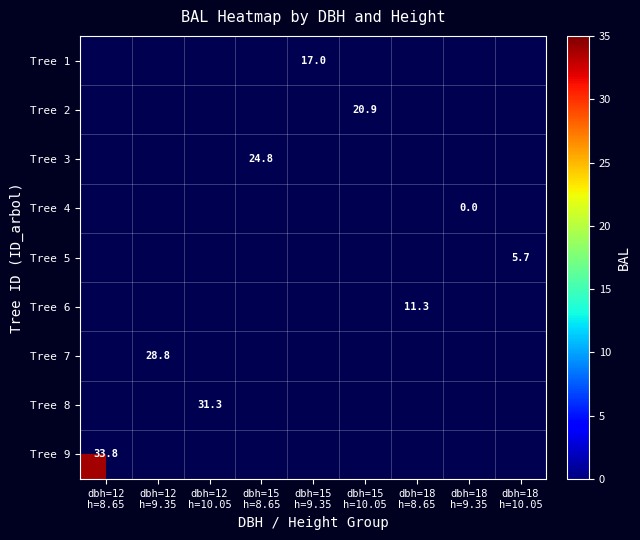

How many categories are shown in the chart?

9